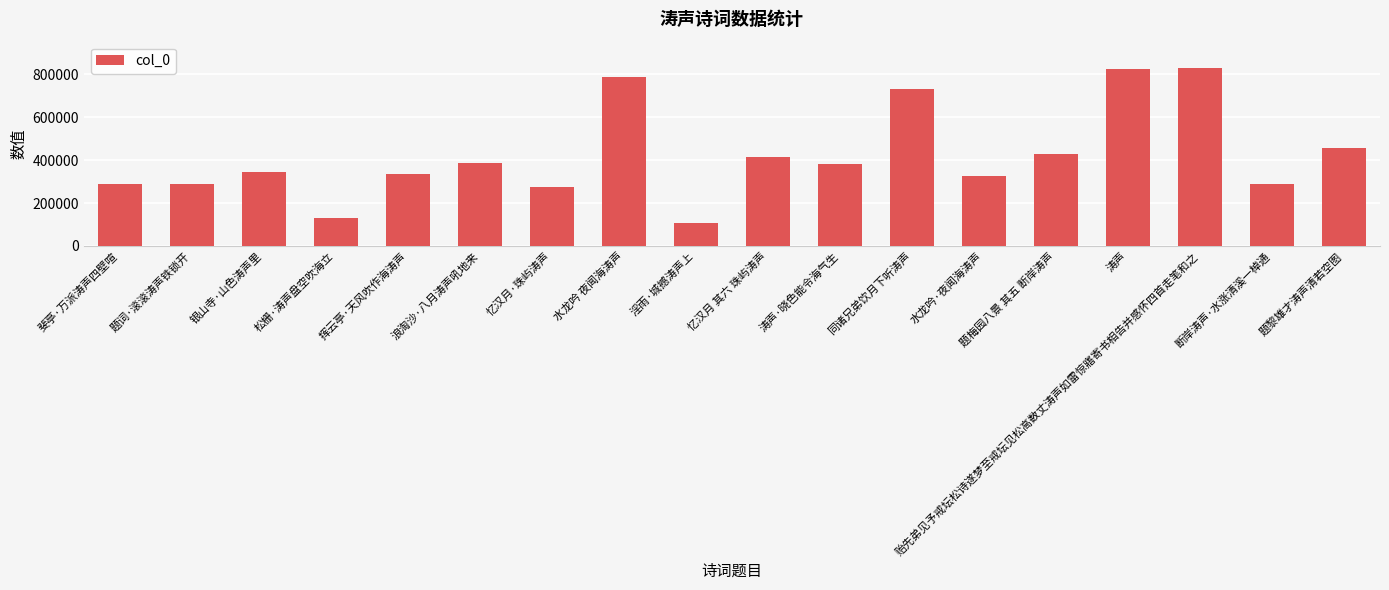

Which has a higher value, 忆汉月·珠屿涛声 or 银山寺·山色涛声里?

银山寺·山色涛声里